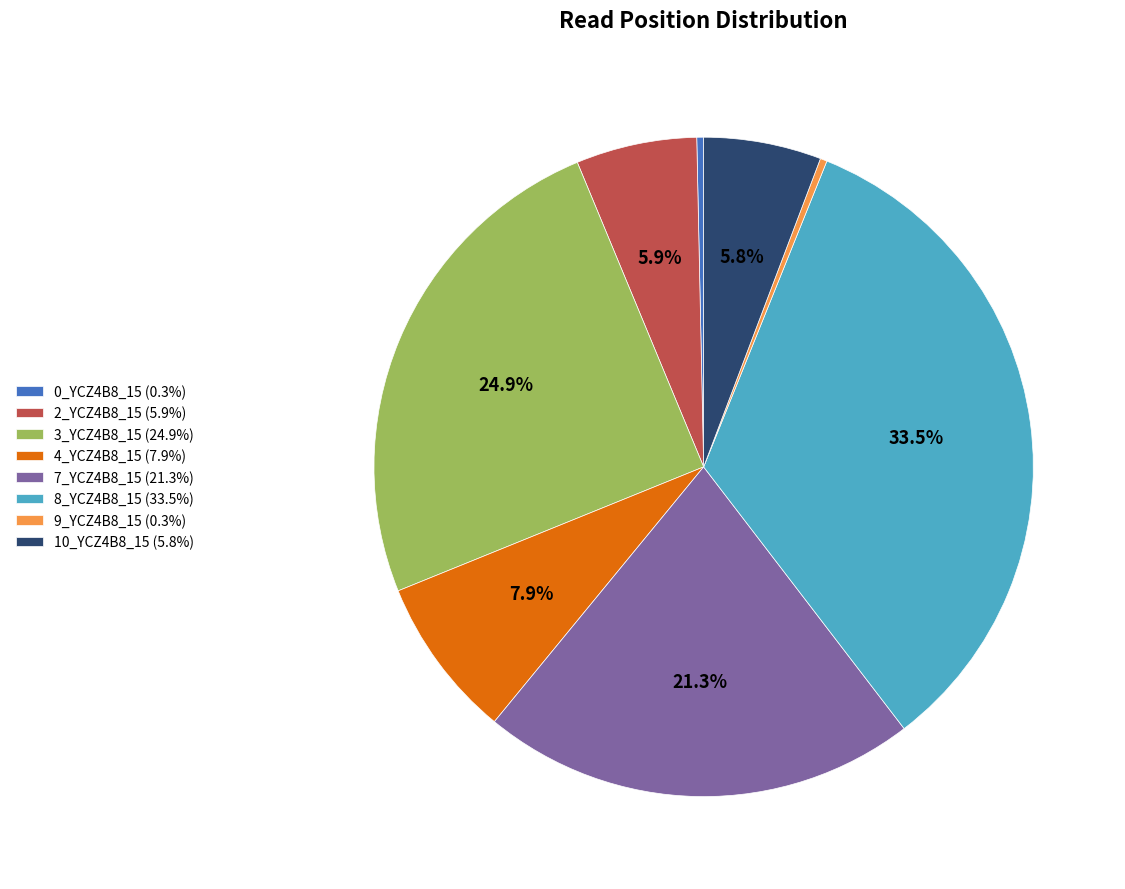

What portion of the pie excludes 7_YCZ4B8_15 (21.3%)?

78.7%